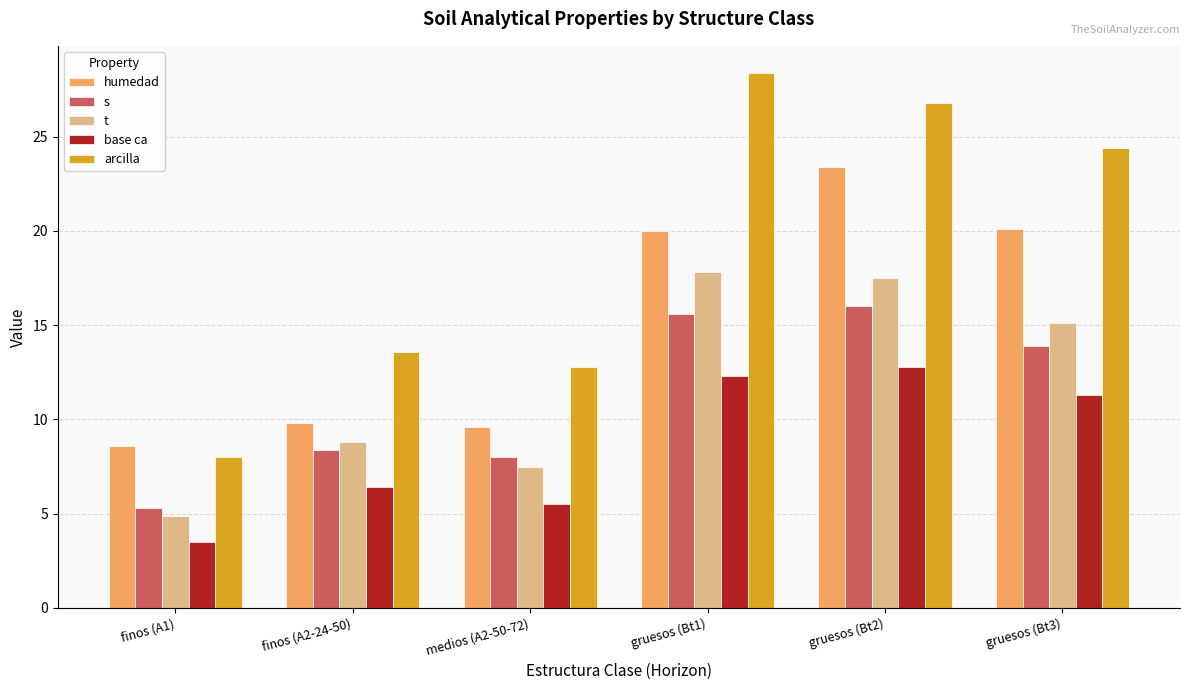

Between gruesos (Bt1) and gruesos (Bt3), which series saw the biggest shift?

arcilla